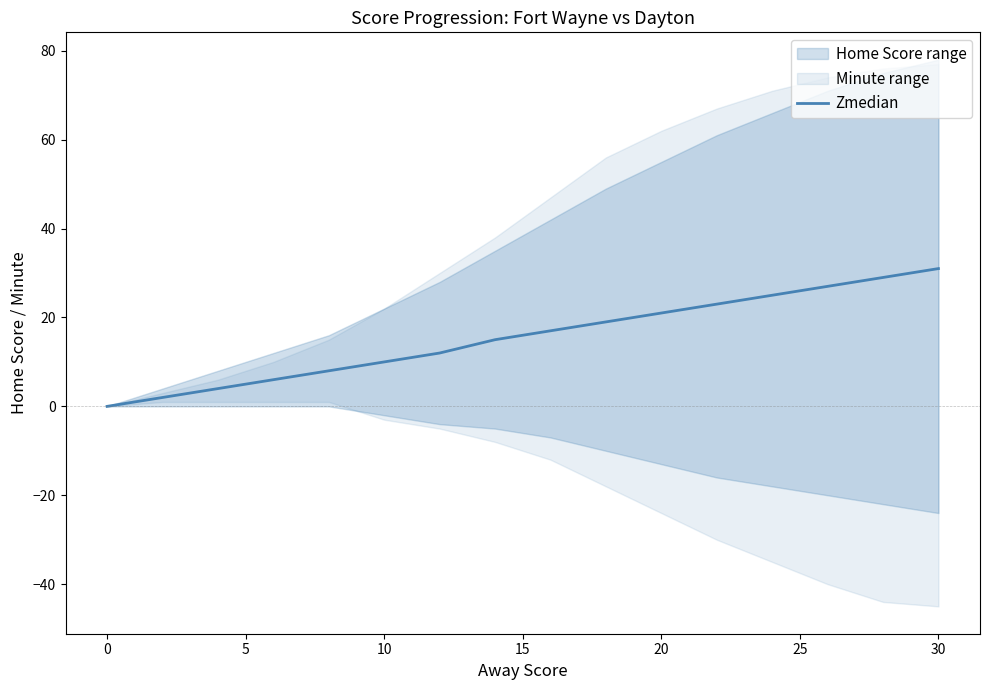

Is this an area chart (filled region under the line)?

No